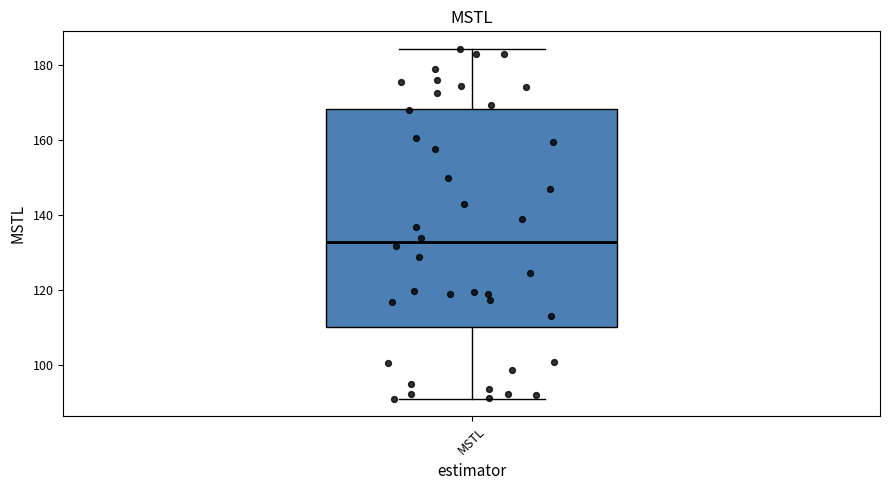

Read this box plot against the y-axis: the position of the median line, the range covered by the box, and the ends of both whiskers. The values are not printed on the chart, so give them approximately, as read against the axis.

median 132, box 110 to 168, whiskers 92 to 184